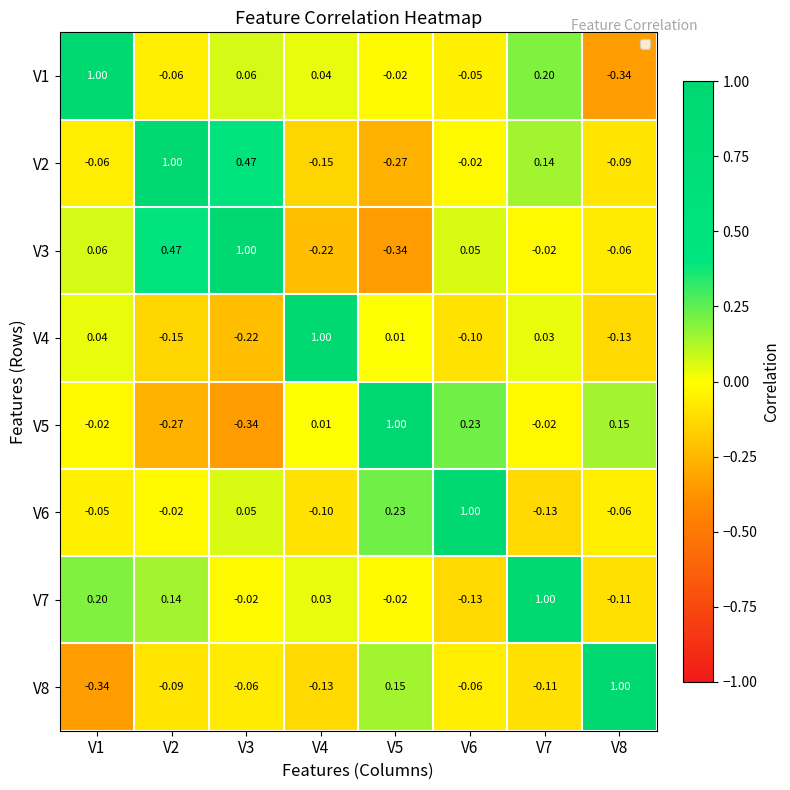

Which series has the largest total across all categories?

V7